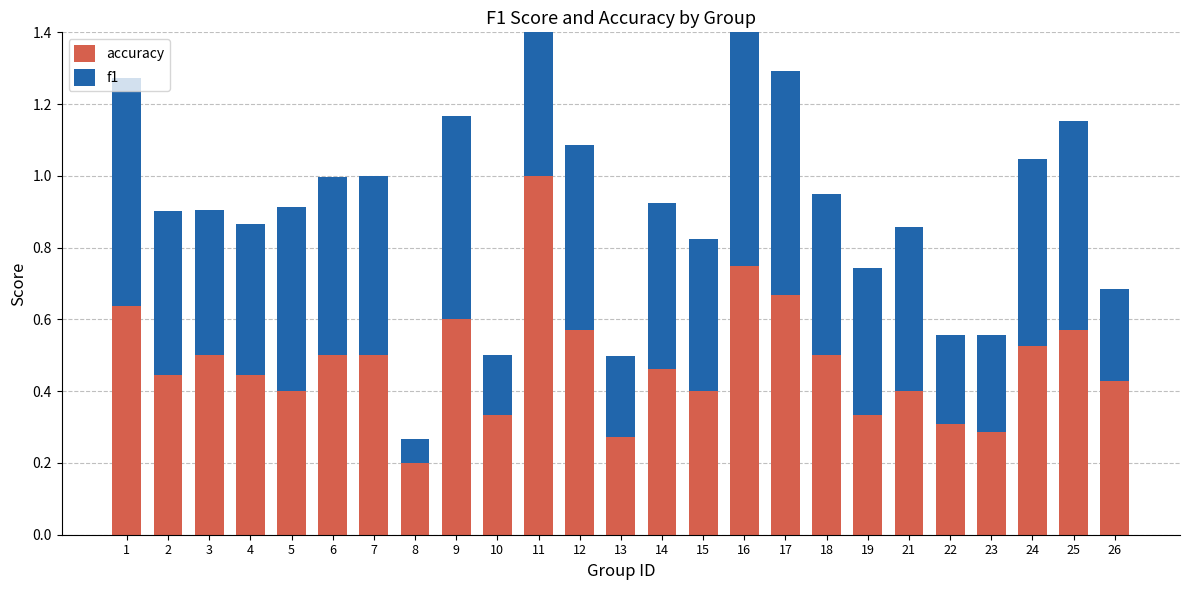

Read the accuracy value at 18.

0.5